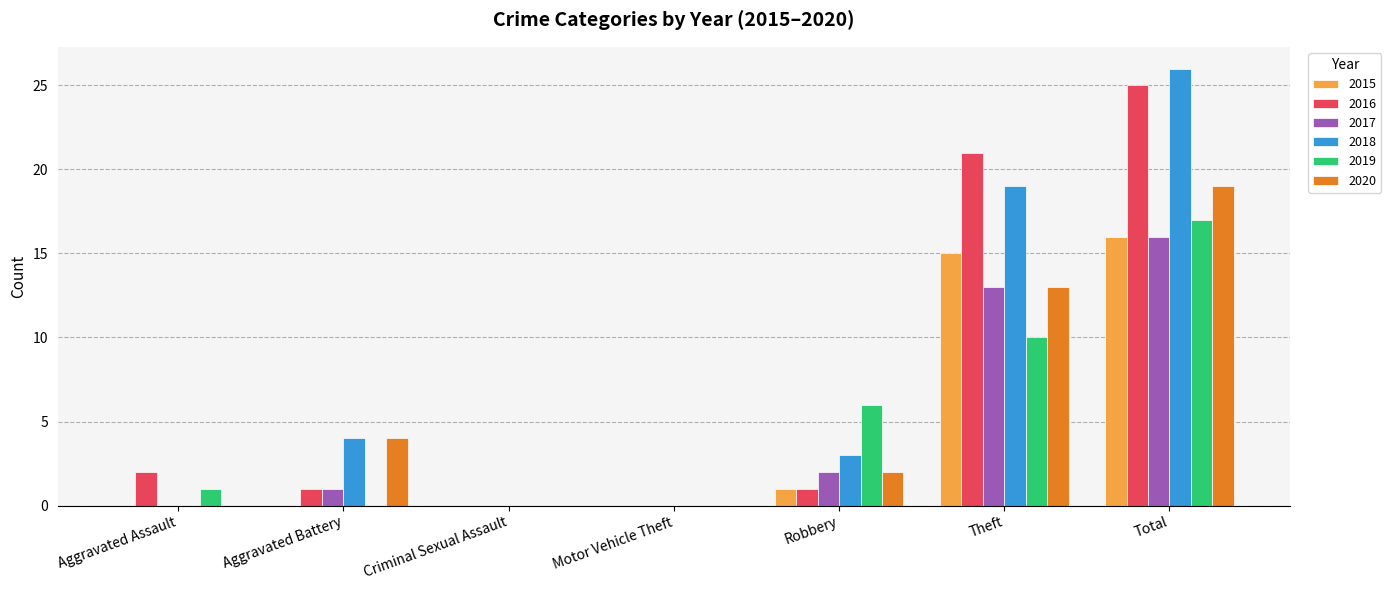

Which series changed the most between Criminal Sexual Assault and Total?

2018